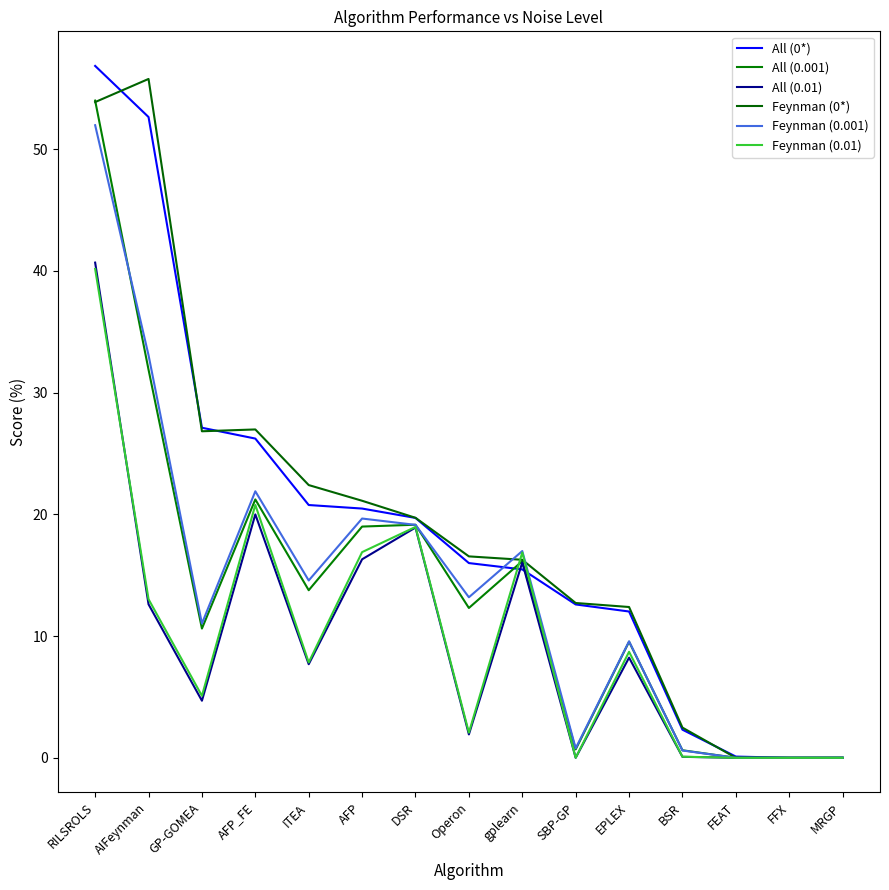

Which series has the widest spread of values?

All (0*)